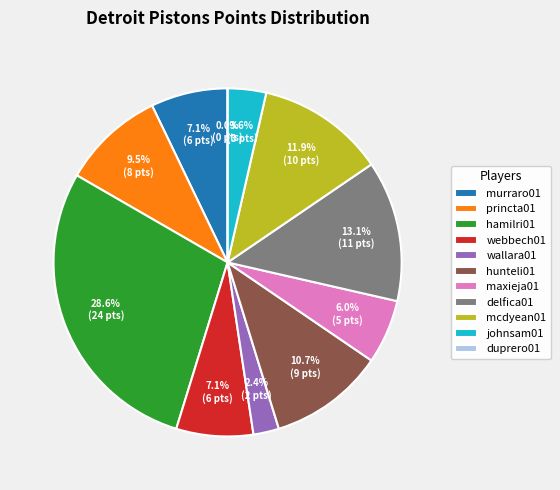

Is the sum of princta01 and webbech01 greater than half?

No